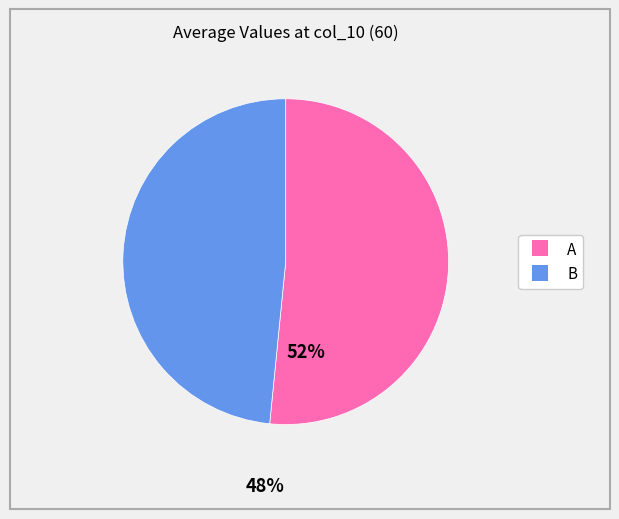

Is there a majority slice in this chart?

Yes